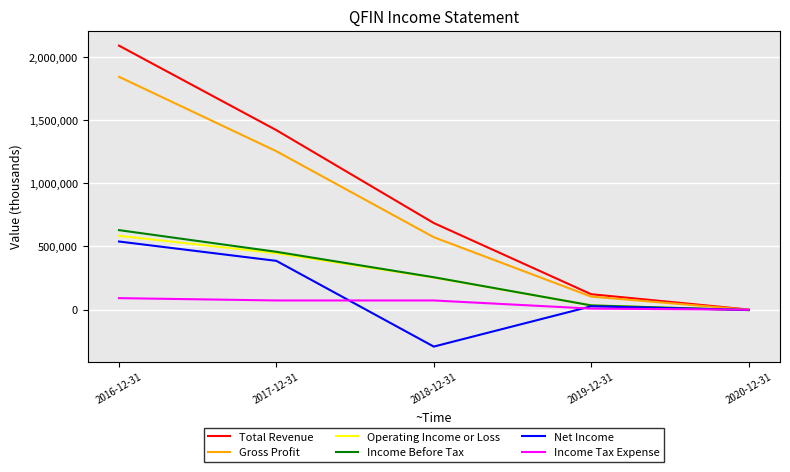

Which series changed the most between 2017-12-31 and 2019-12-31?

Total Revenue